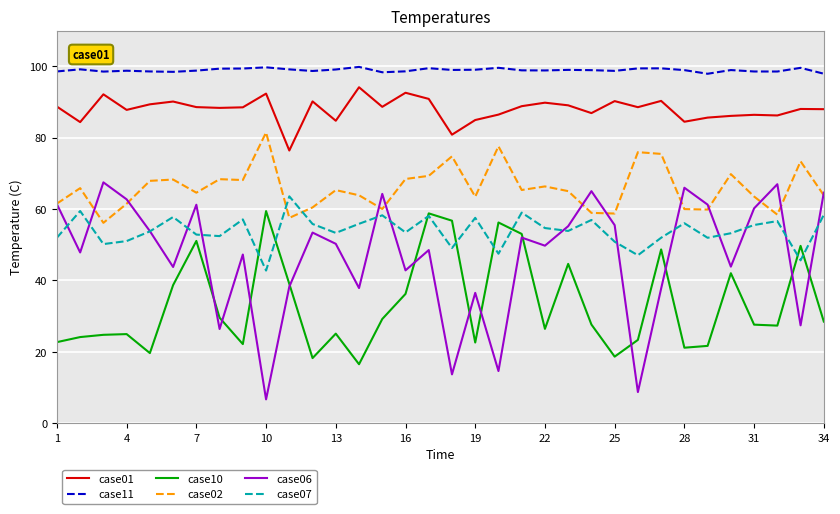

Rank the series by their maximum value, from highest to lowest.

case11, case01, case02, case06, case07, case10